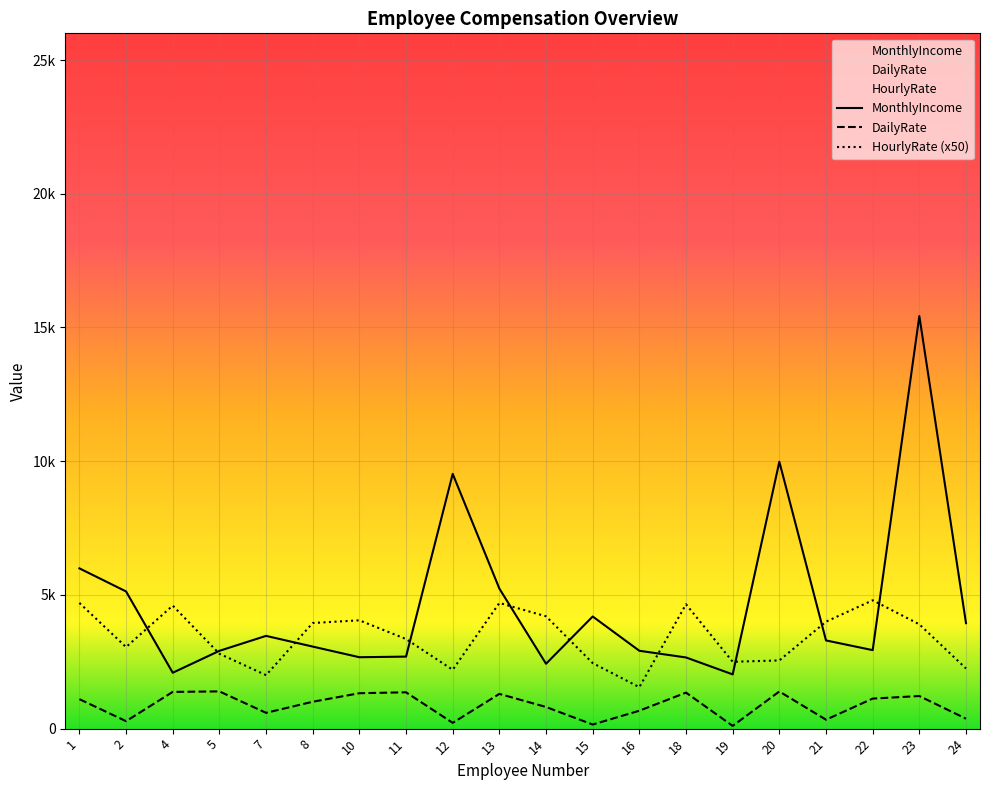

Rank the categories by HourlyRate value from lowest to highest.

16, 7, 12, 24, 15, 19, 20, 5, 2, 11, 23, 8, 21, 10, 14, 4, 18, 1, 13, 22